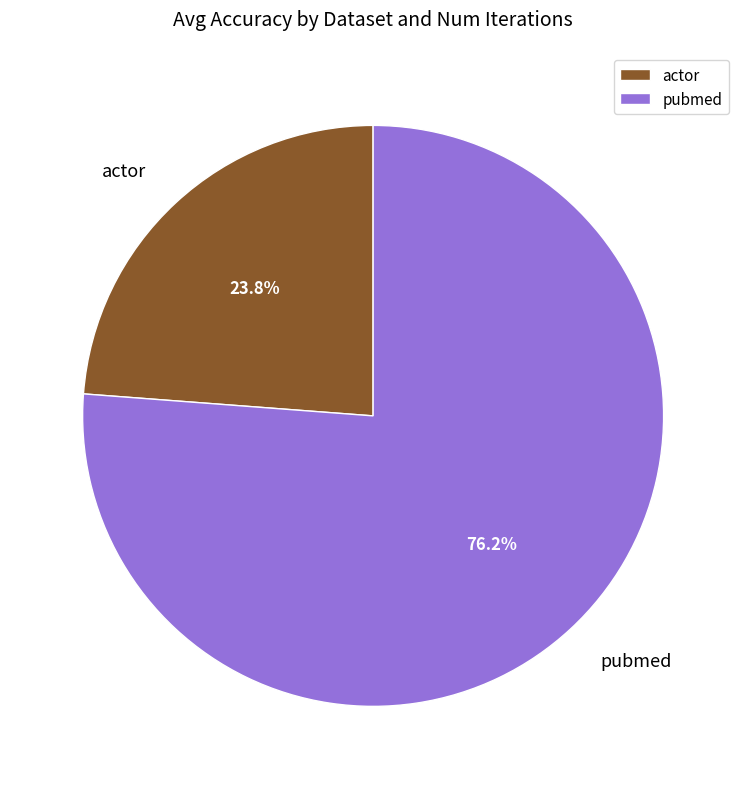

Does pubmed represent more than half of the total?

Yes